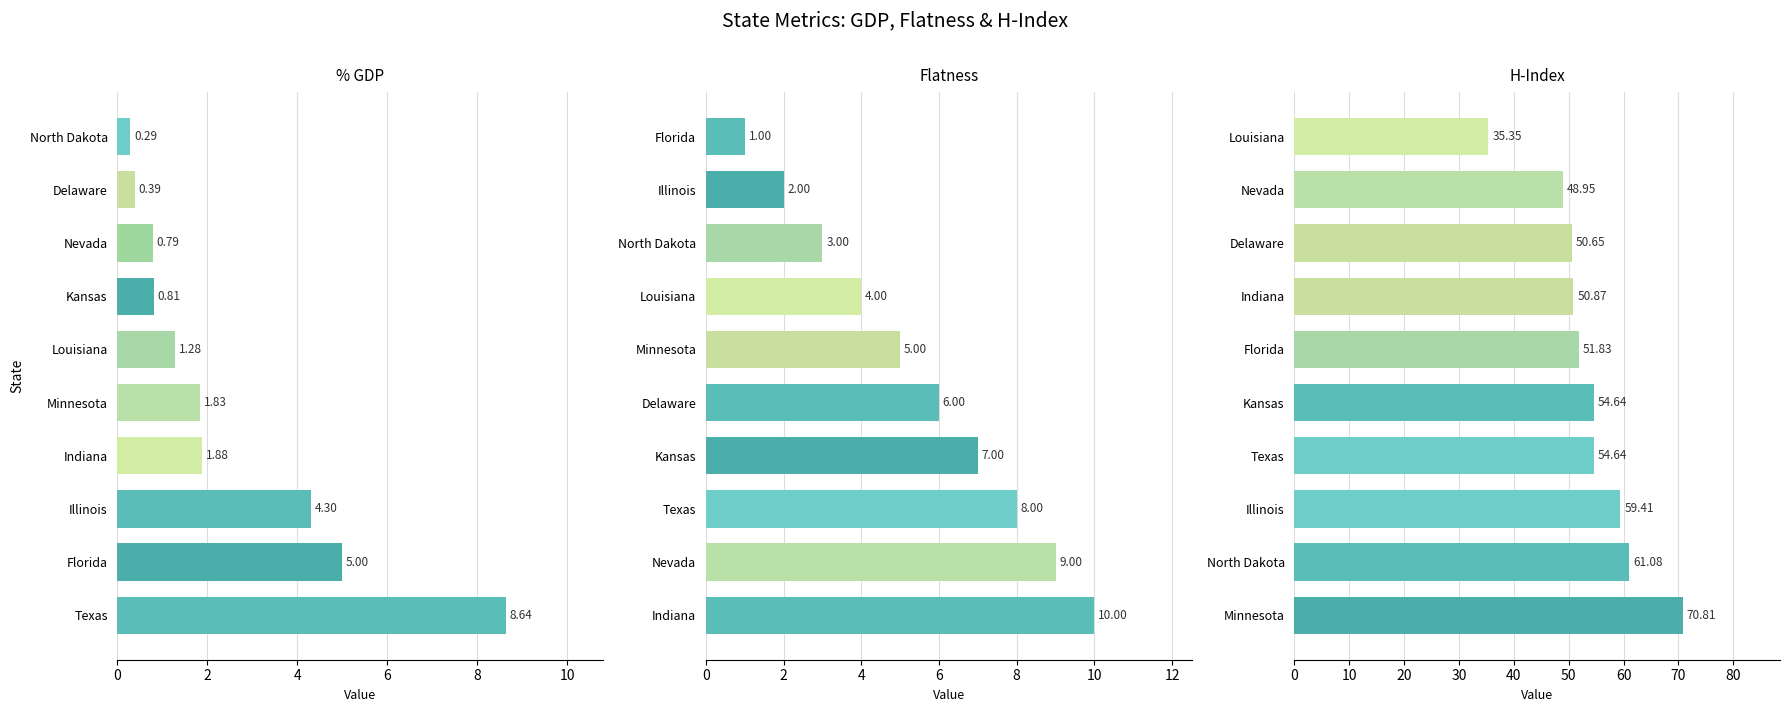

What is the value of the Flatness bar at the 9th from the left?

6.0